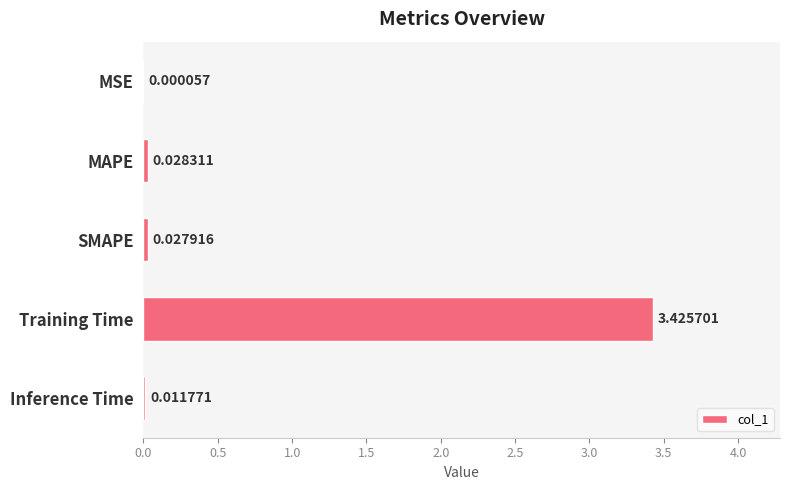

At which label is the value closest to 1?

MAPE